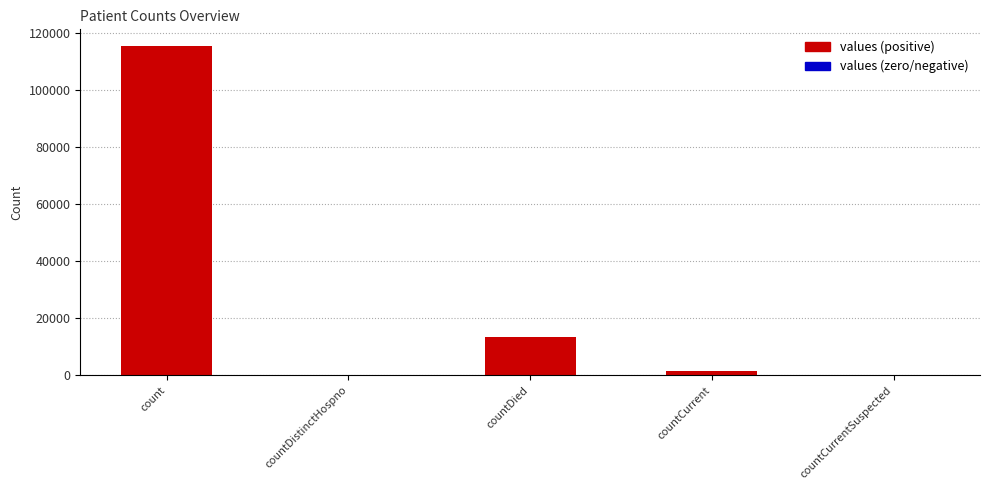

What value does the data have at count, to the nearest 10?

115380